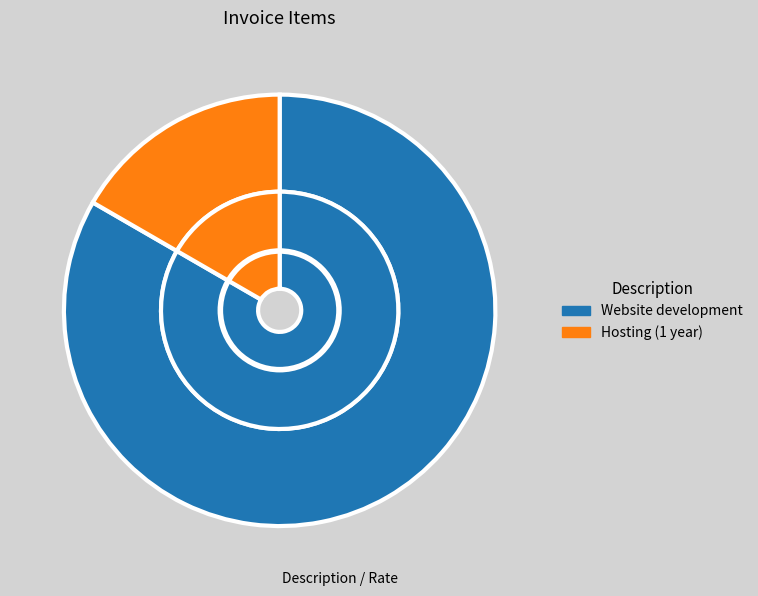

True or false: Website development accounts for 91% of the total.

False